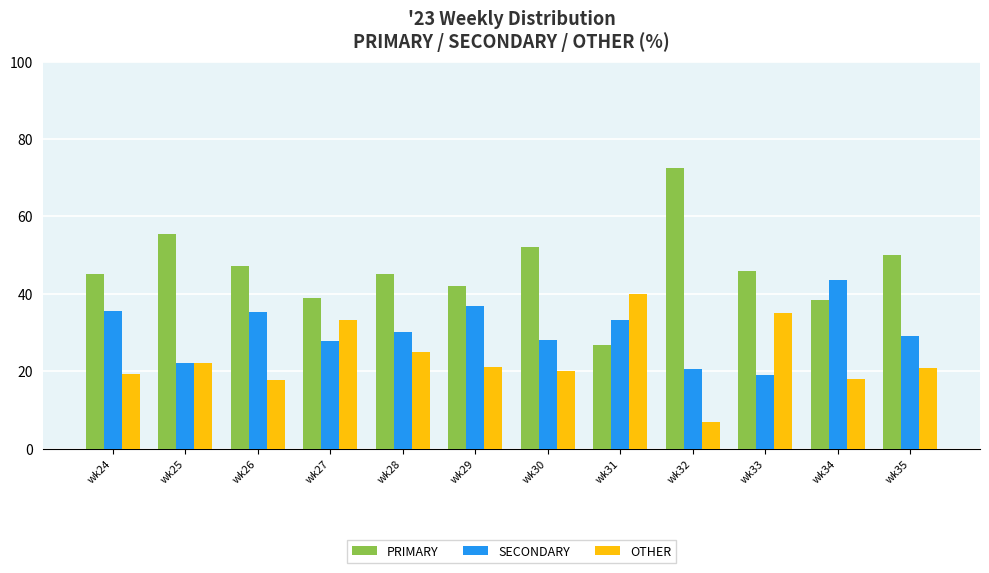

At which label is OTHER closest to 23?

wk25